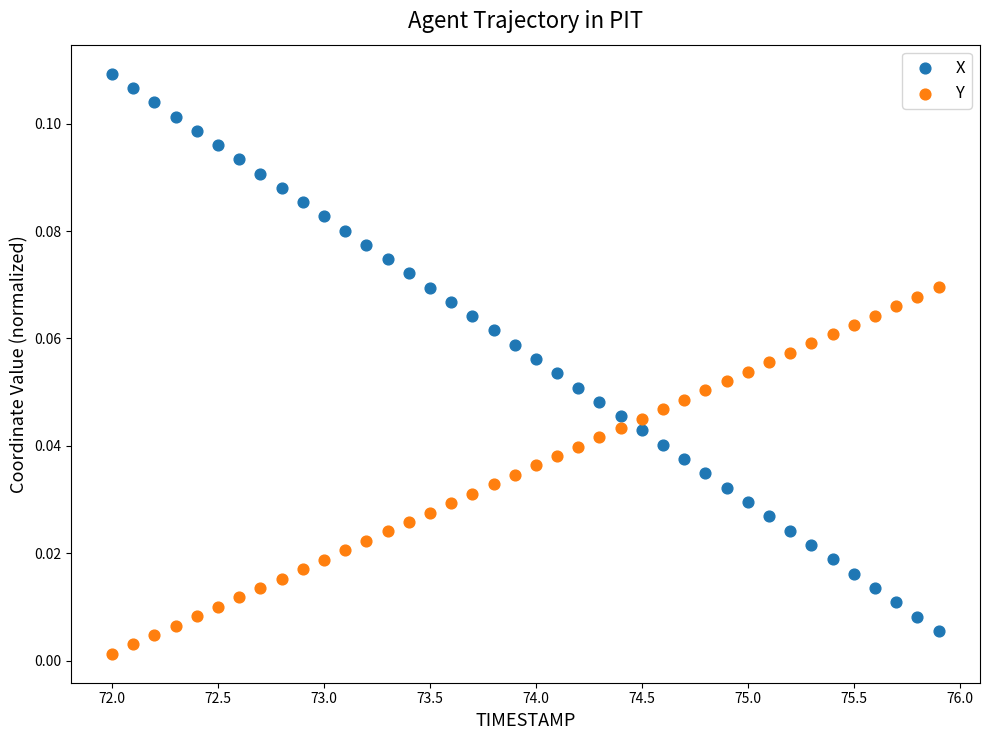

Across all data points, what is the range of X values (max minus min)?

3.9